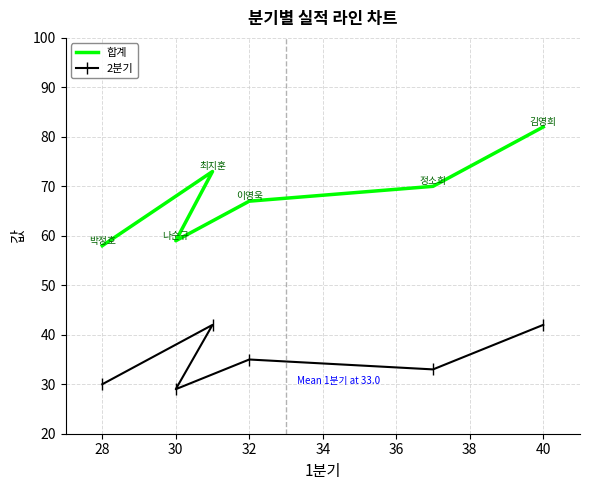

Is this an area chart (filled region under the line)?

No